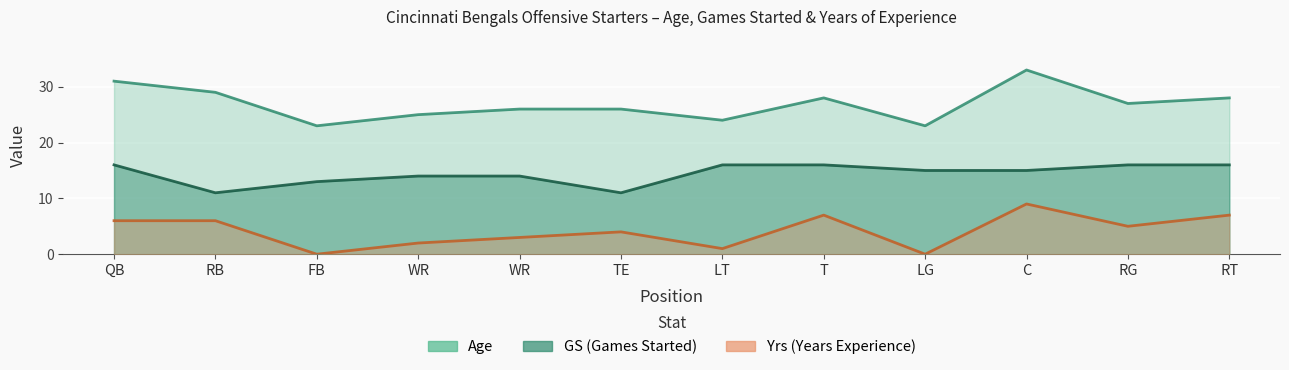

What is the label of the 7th point from the left?

LT